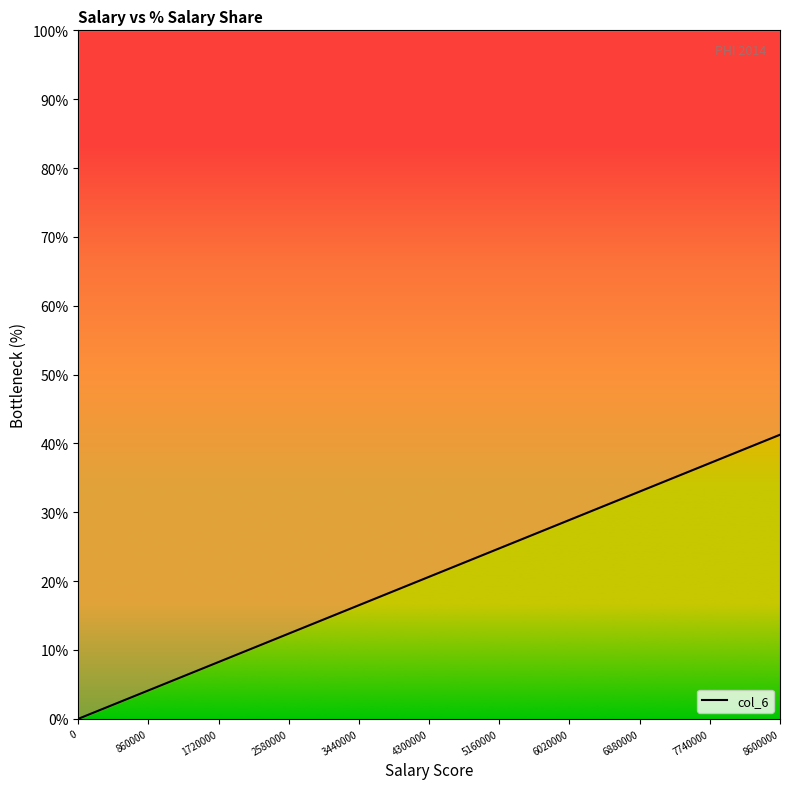

Reading right to left, transcribe all the data shown in this chart.

41.3	10.6	9.7	5.6	5.2	4.5	4.4	3.8	3.8	2.4	2.4	2.0	1.9	1.0	1.0	0.3	0.3	0.0